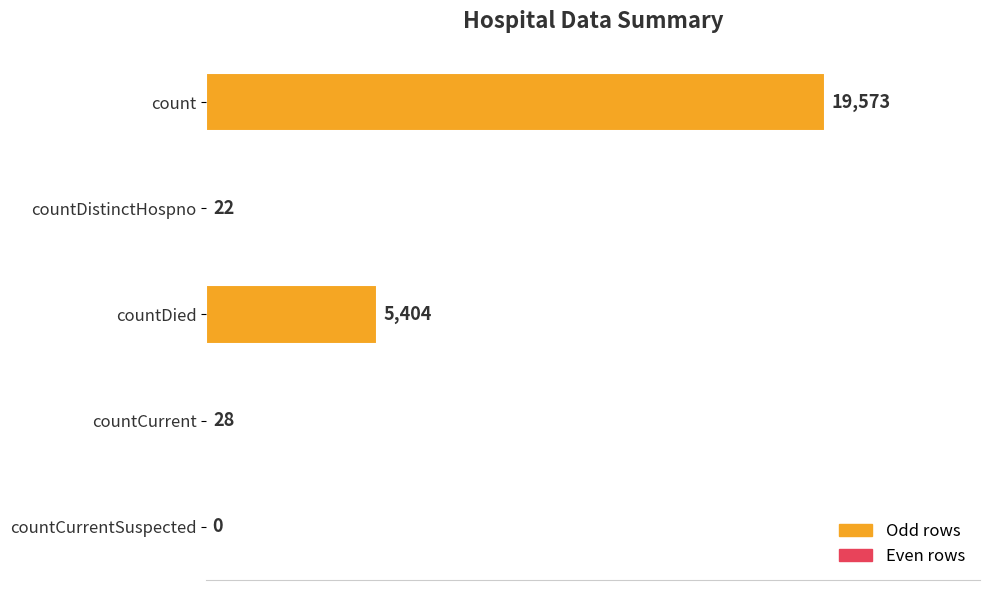

The value at countCurrentSuspected is 10160. True or false?

False